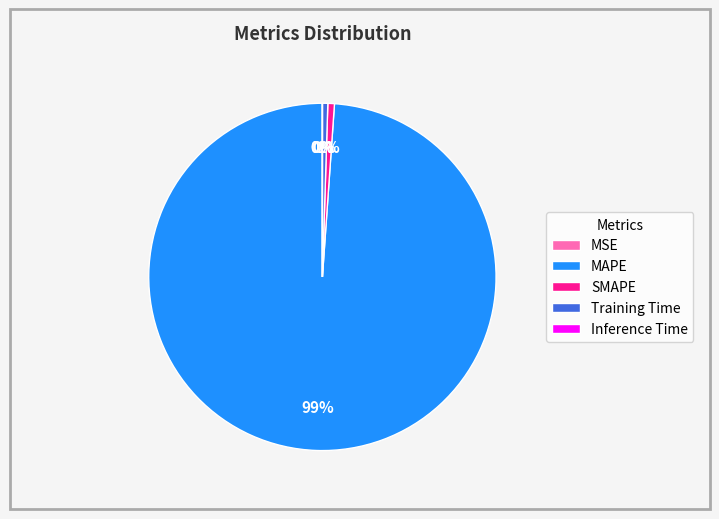

Which category has the biggest portion of the pie?

MAPE